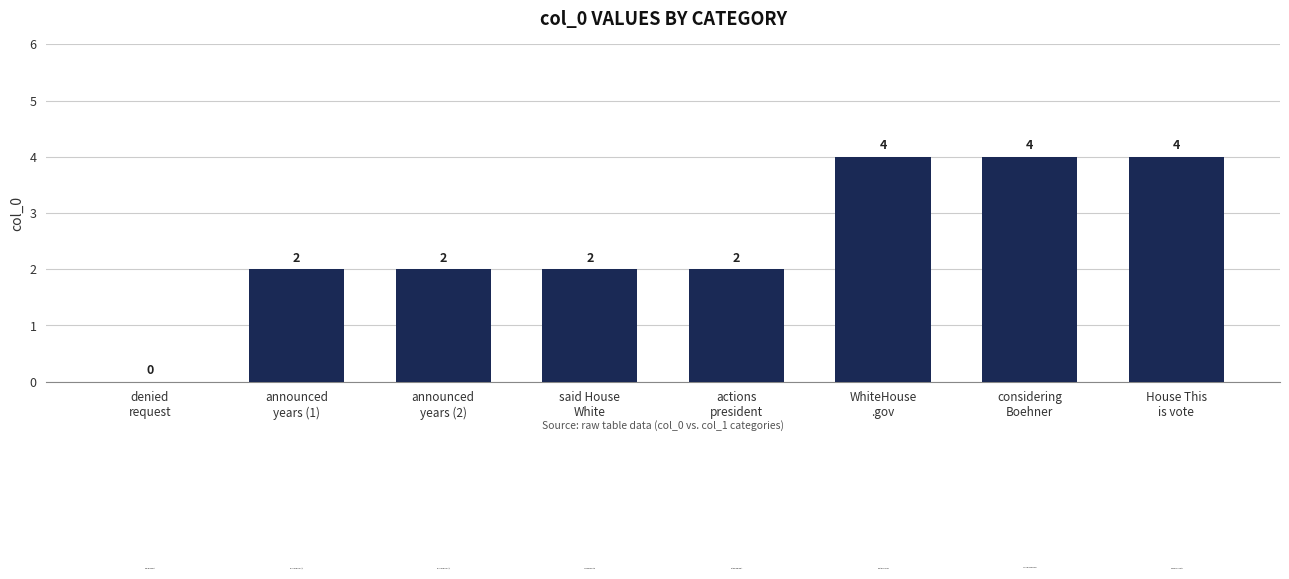

What is the maximum value shown in the chart?

4